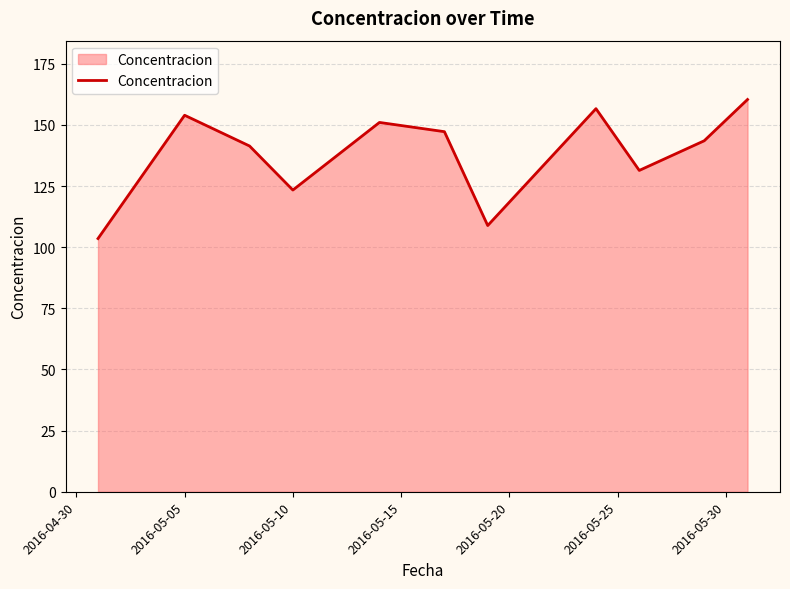

What is the difference between the maximum and minimum values?

56.9